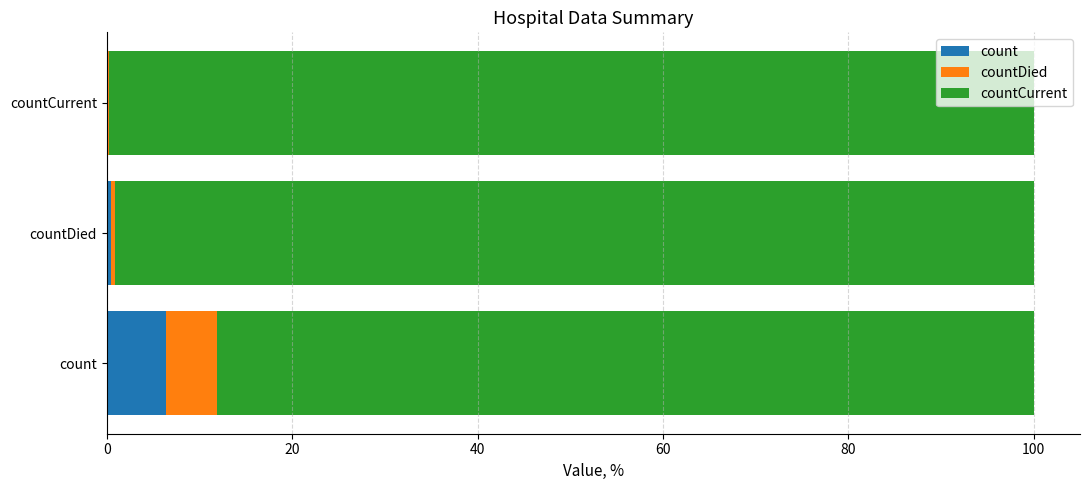

What is the total value across all series at count?

100.0